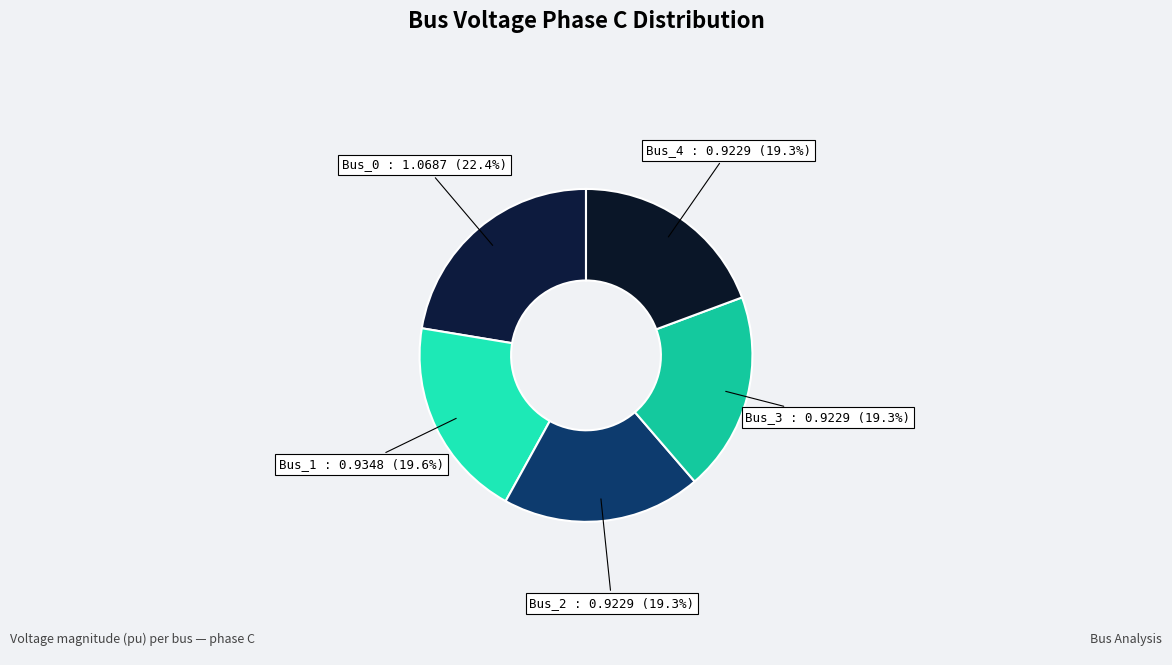

To the nearest percent, what is the difference between the largest and smallest slice percentages?

3%